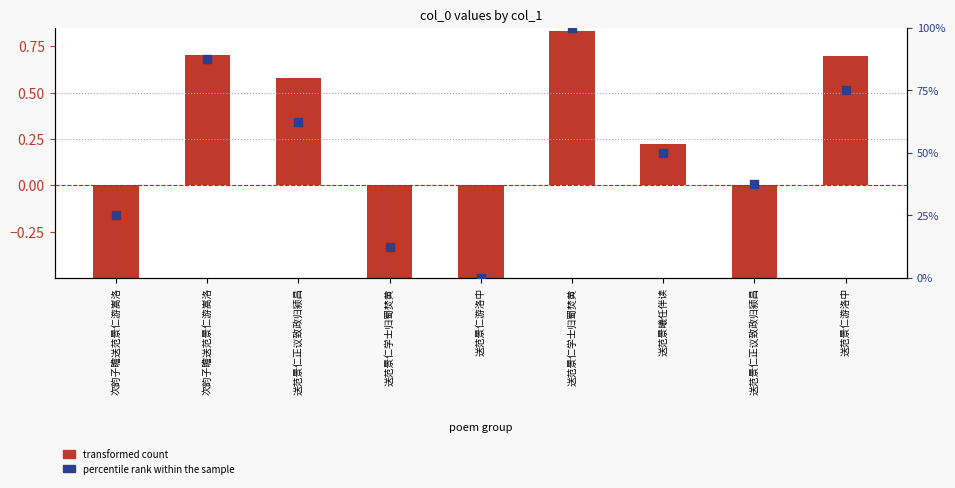

At which category is the sum across all series the highest?

送范景仁学士归蜀焚黄